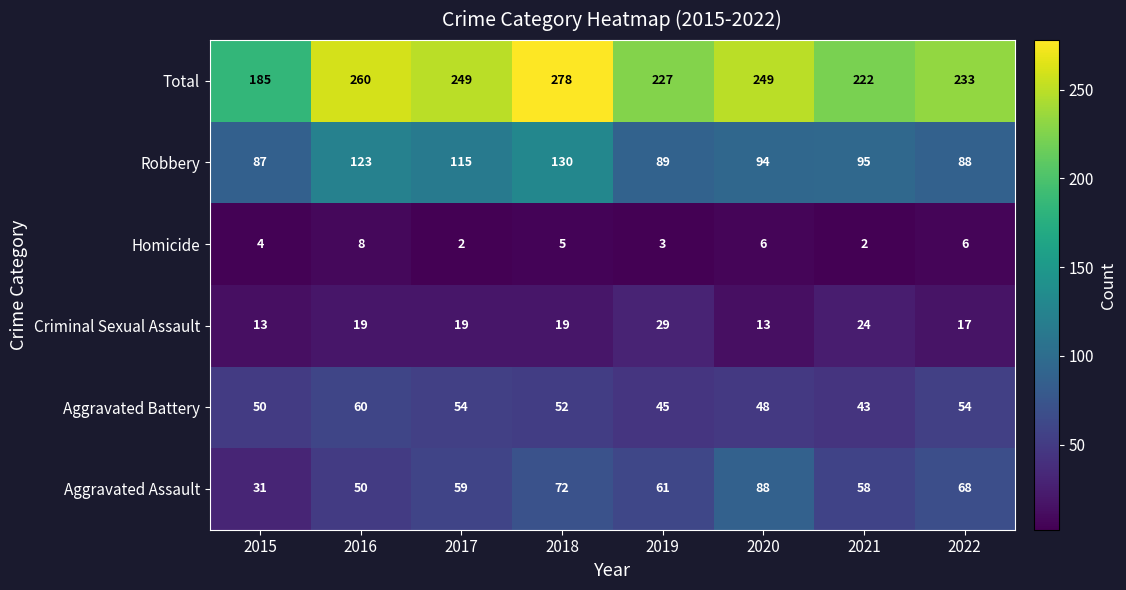

What is the highest value of the Robbery series?

130